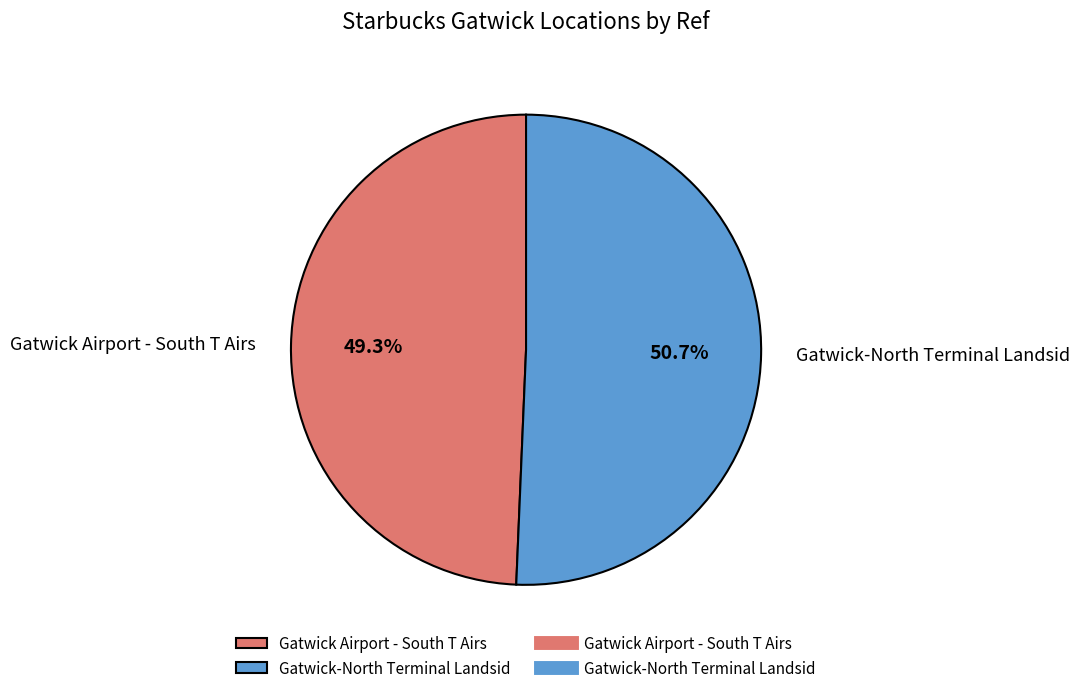

What percentage is the Gatwick Airport - South T Airs slice, to the nearest percent?

49%